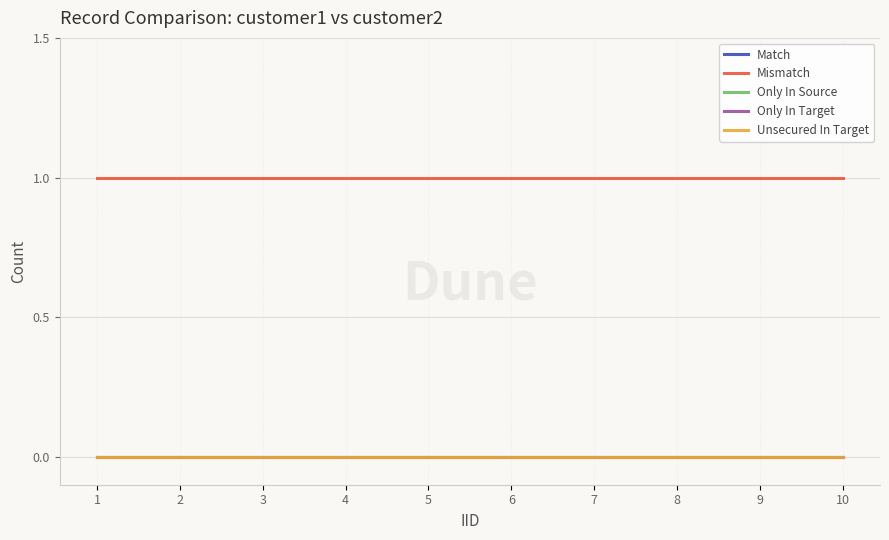

True or false: Only In Target and Only In Source cross at least once.

False